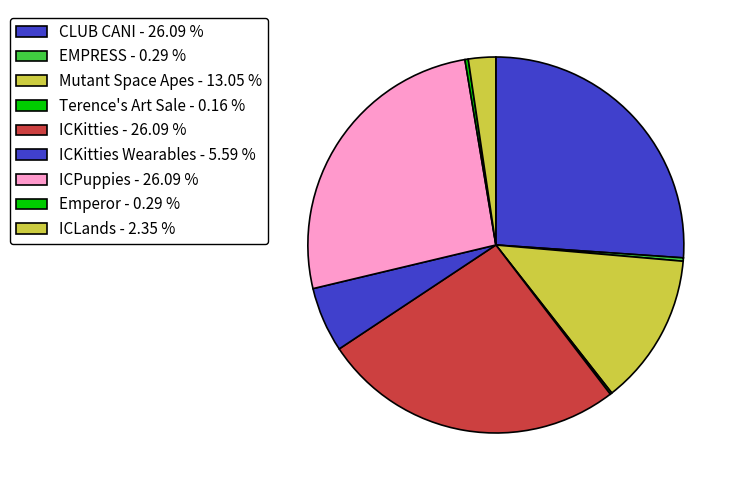

Which category has the biggest portion of the pie?

CLUB CANI